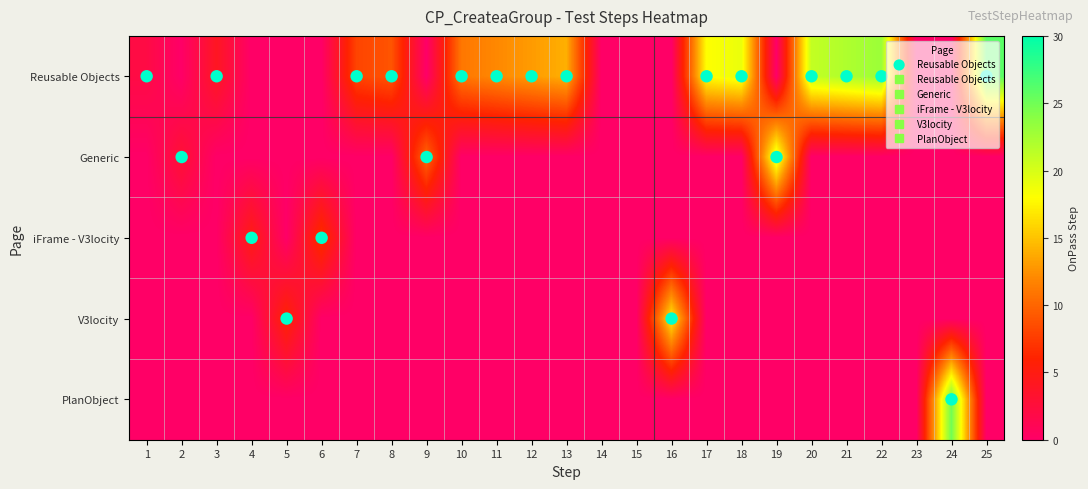

What is the maximum value shown in the chart?

26